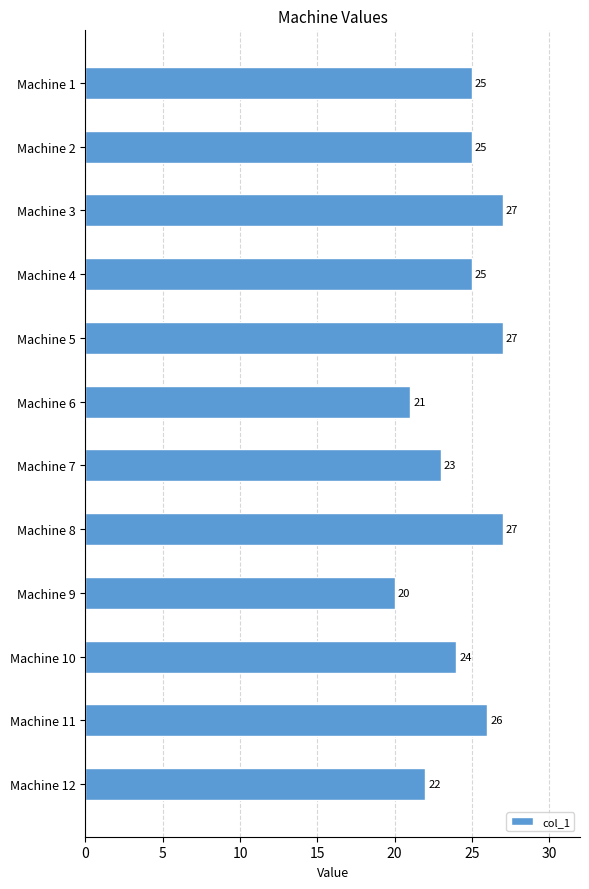

What is the average value?

24